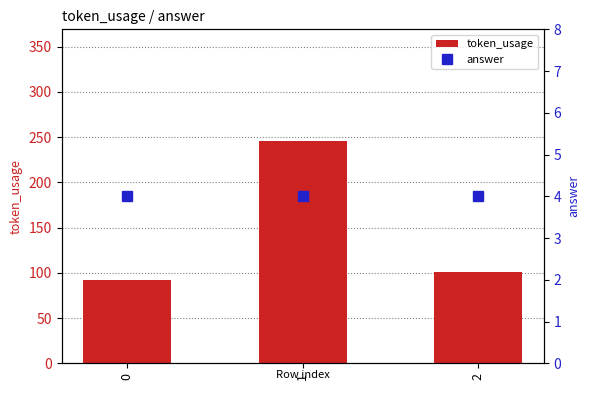

Reading left to right, what are all the values shown in this chart?

token_usage: 0=92	1=246	2=101
answer: 0=4	1=4	2=4